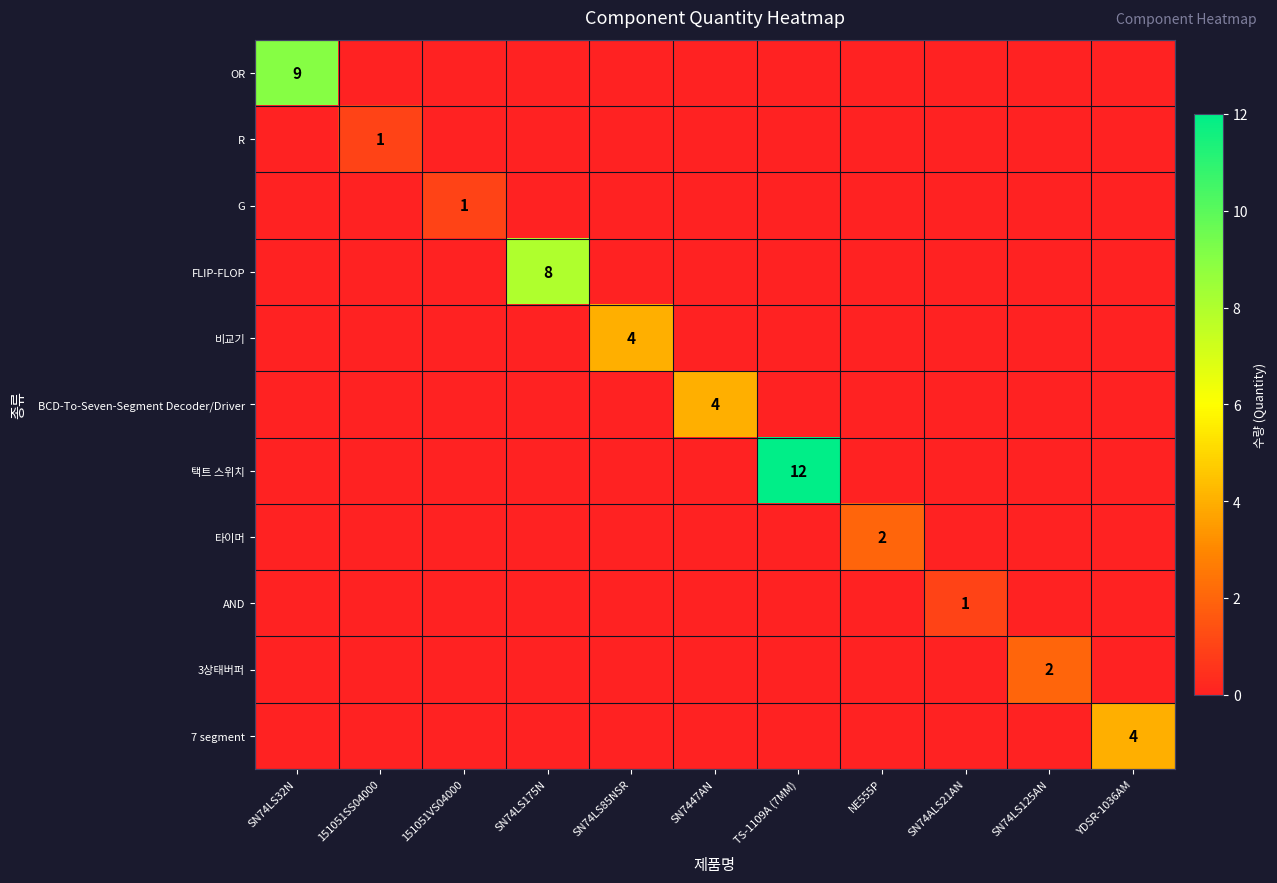

What is the total value across all series at SN74ALS21AN?

1